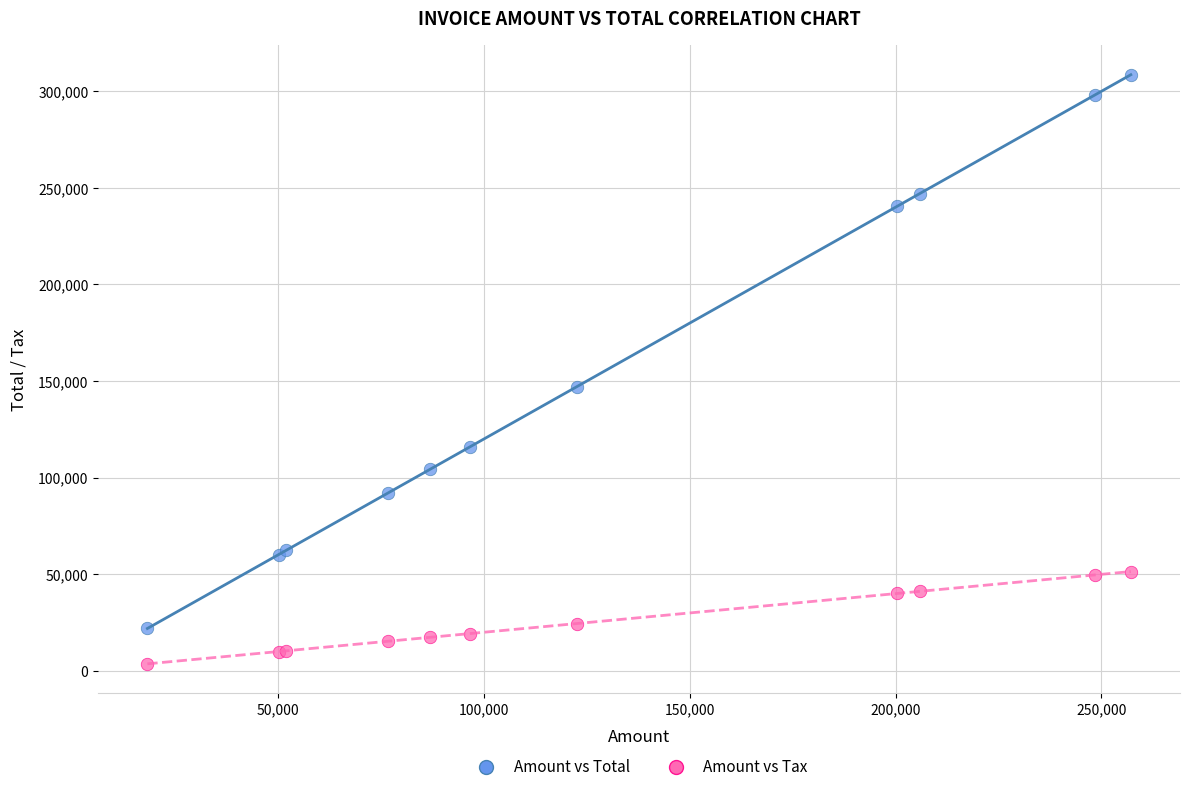

What are all the series names shown in the legend?

Amount vs Total, Amount vs Tax